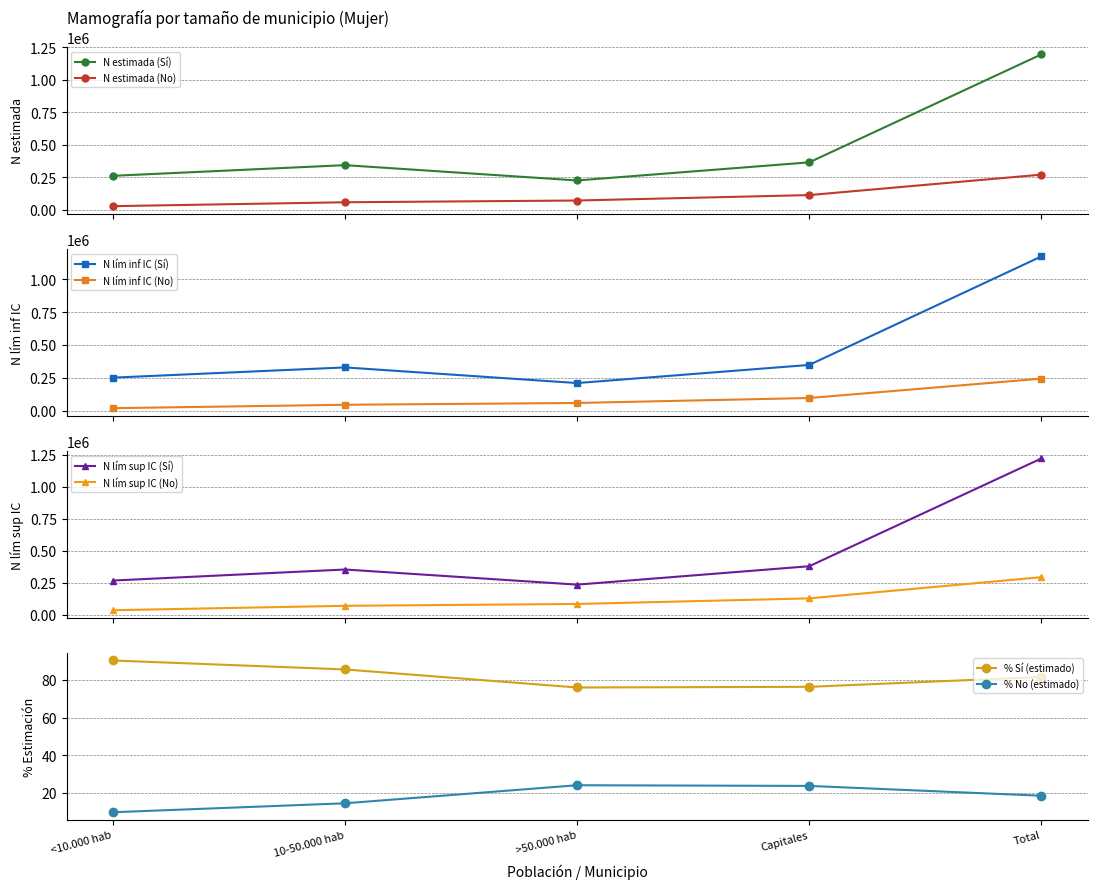

The value of N lím sup IC (Sí) at Capitales is 651378. True or false?

False